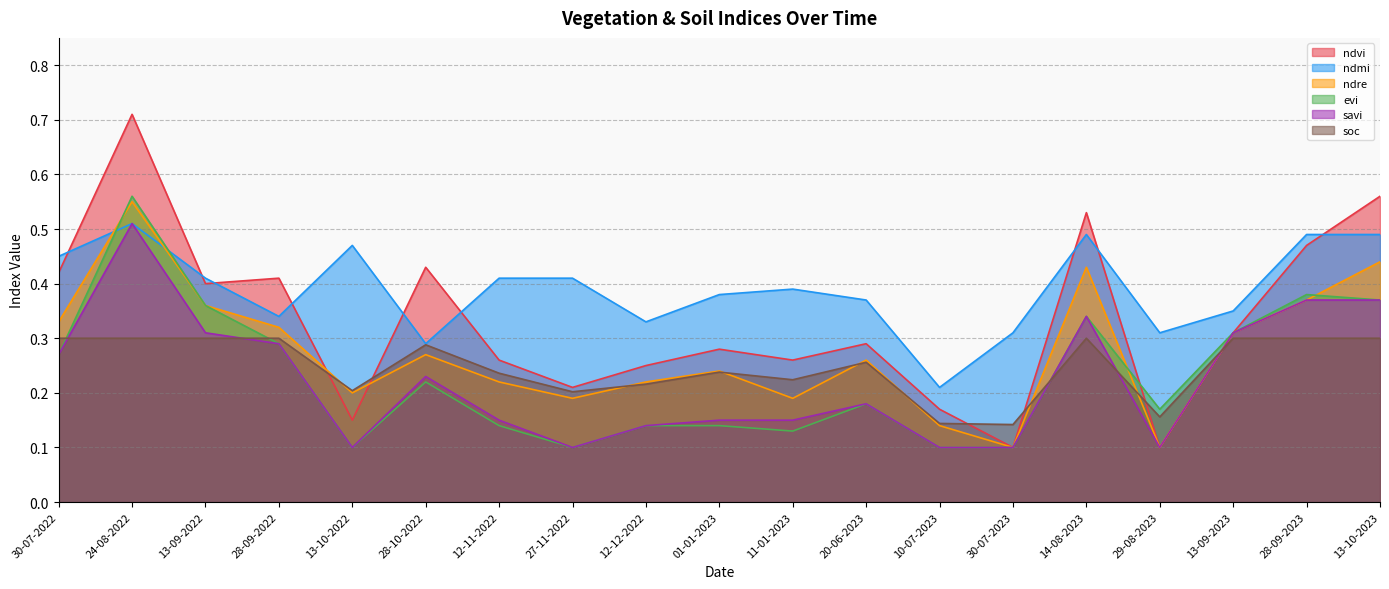

What is the sum of the savi values at 14-08-2023 and 30-07-2022?

0.6